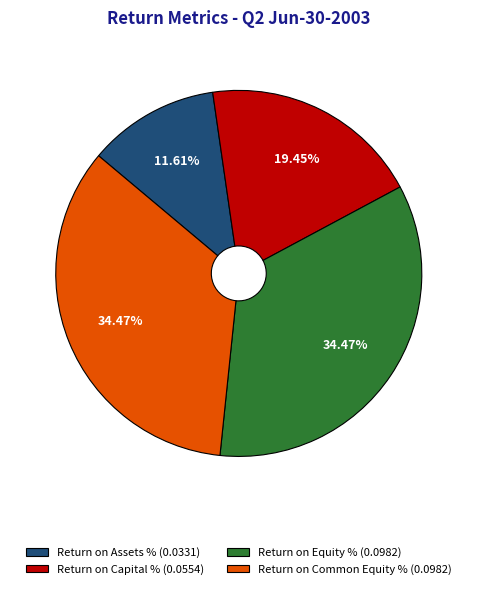

Which has a higher value, Return on Assets % (0.0331) or Return on Capital % (0.0554)?

Return on Capital % (0.0554)